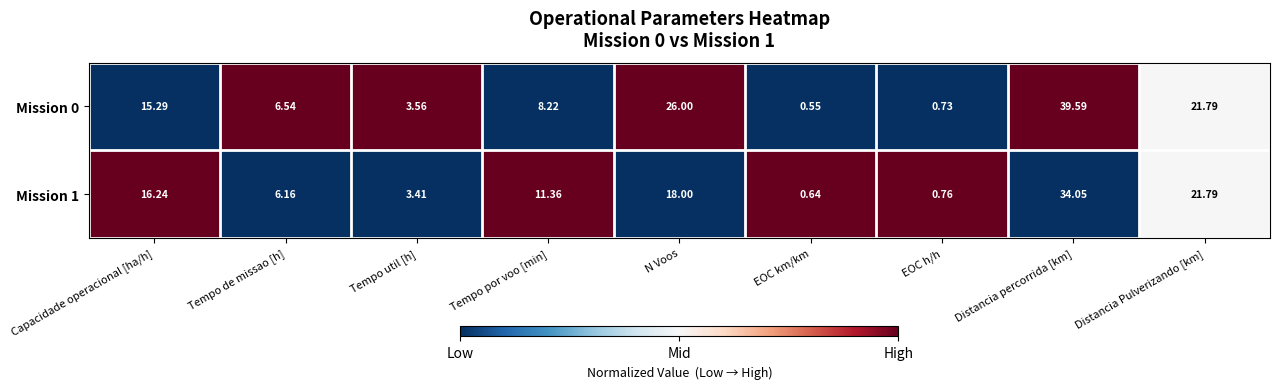

Which label corresponds to the largest value in the chart?

Distancia percorrida [km]